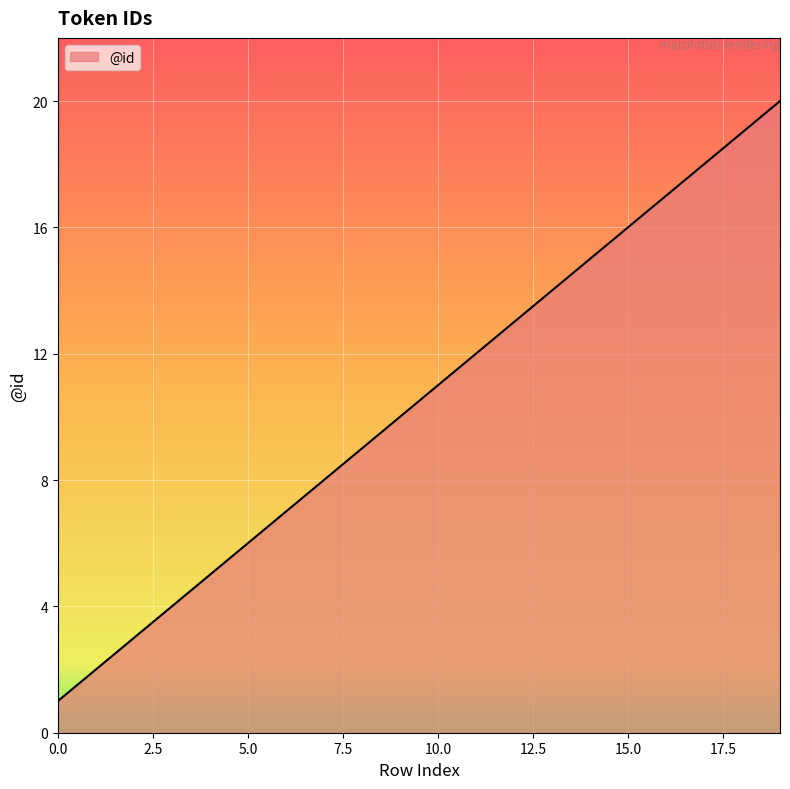

What is the sum of all values?

210